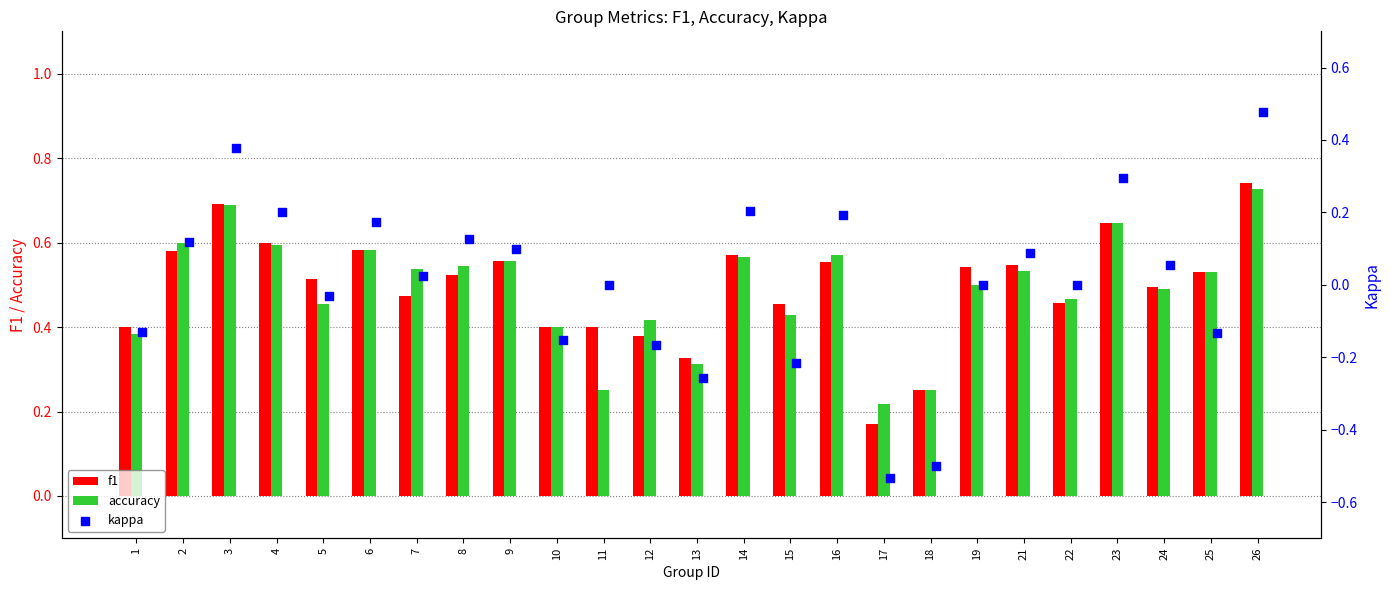

At how many categories does at least one series exceed 0?

25